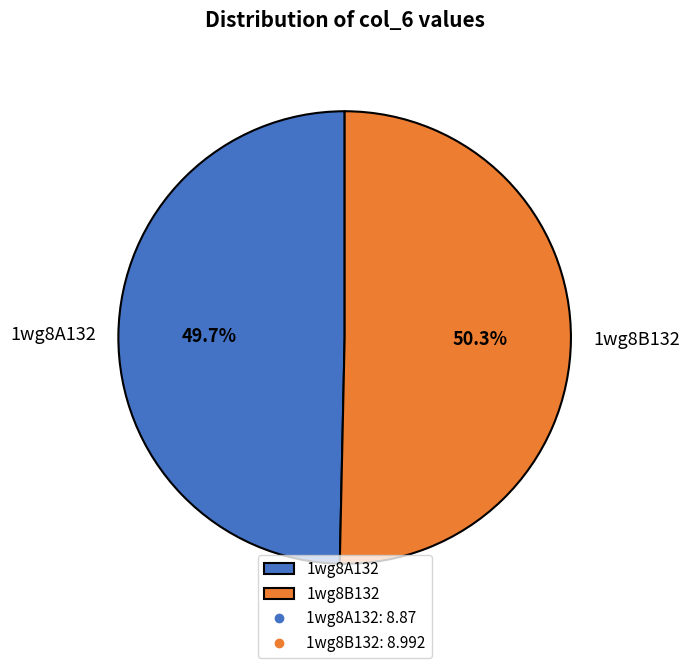

To the nearest percent, what percentage of the pie is 1wg8B132?

50%